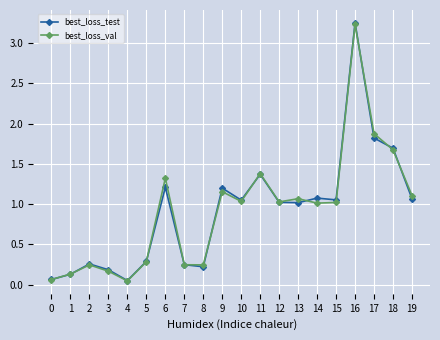

Which series has the widest spread of values?

best_loss_test